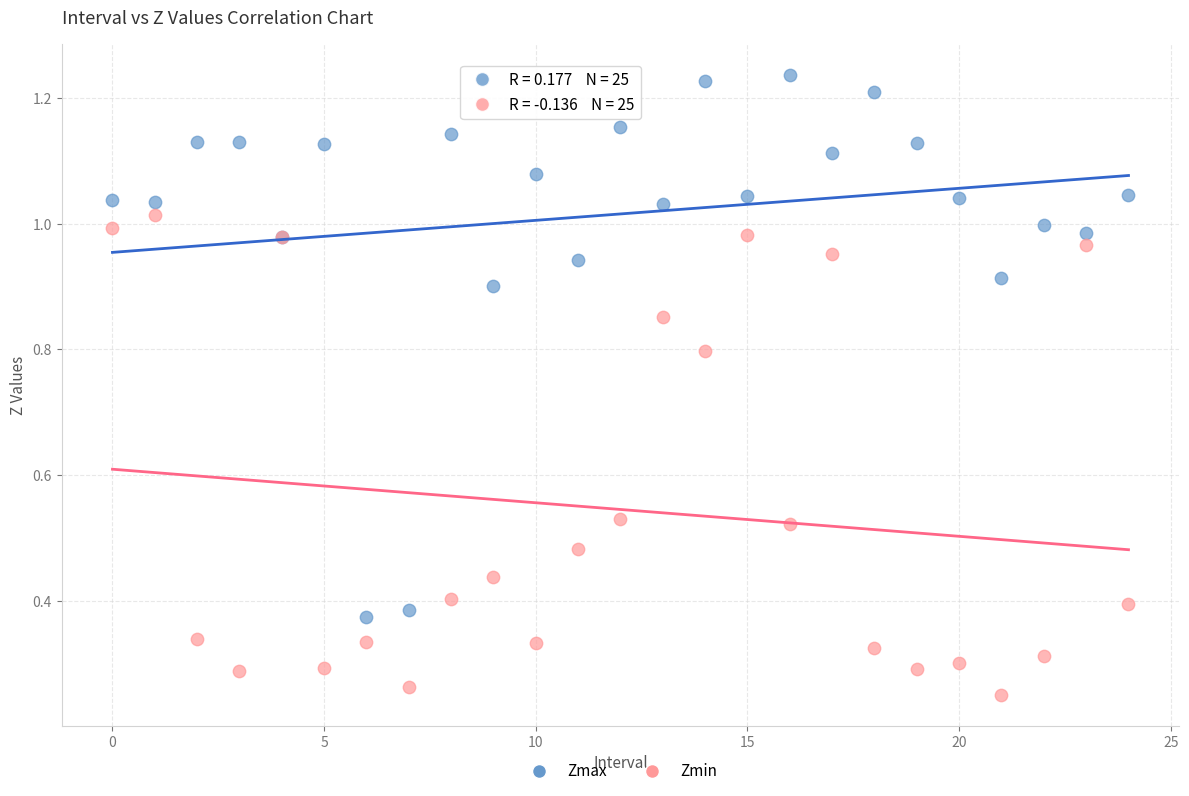

Which series has the largest Y range (max minus min)?

Zmax